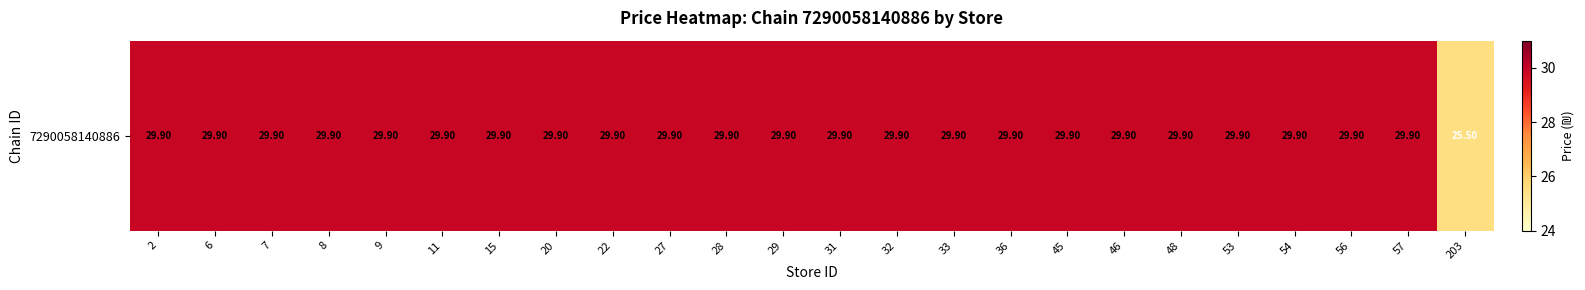

What is the minimum value shown in the chart?

25.5